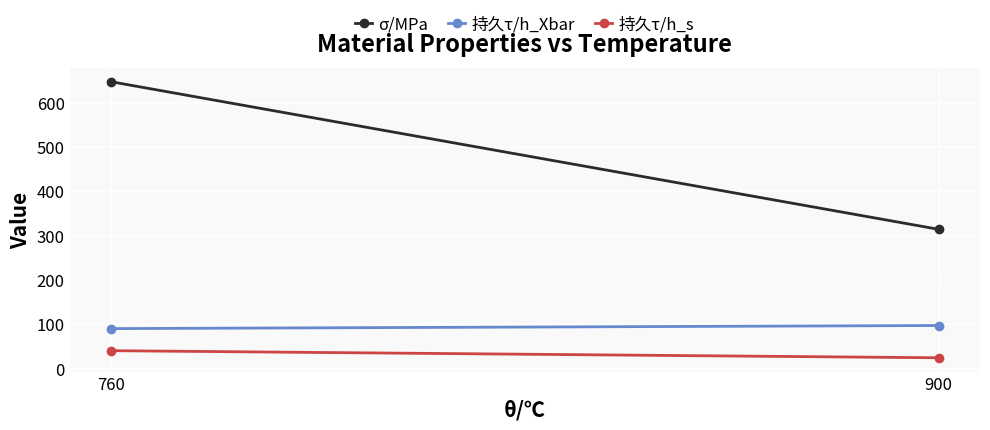

Reading right to left, extract all data points from this chart.

σ/MPa: 314.0	647.0
持久τ/h_Xbar: 97.0	90.0
持久τ/h_s: 24.2	40.2